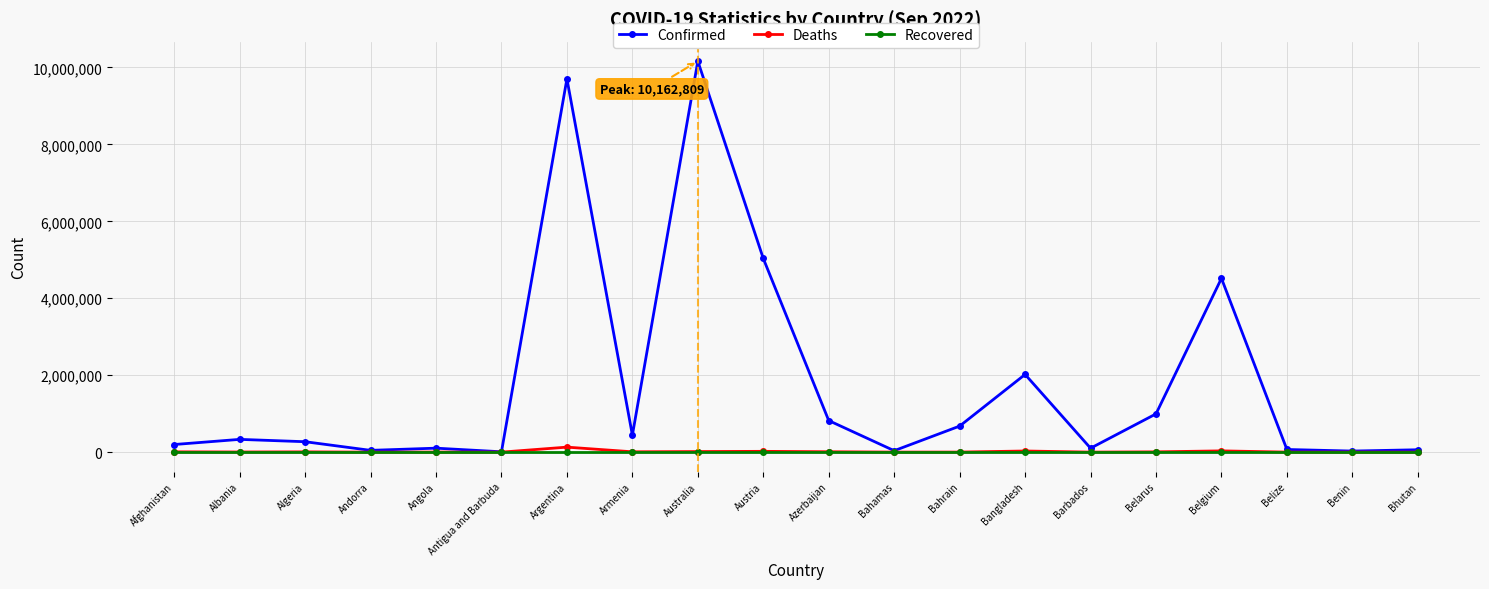

What is the difference between the Confirmed values at Andorra and Angola?

56984